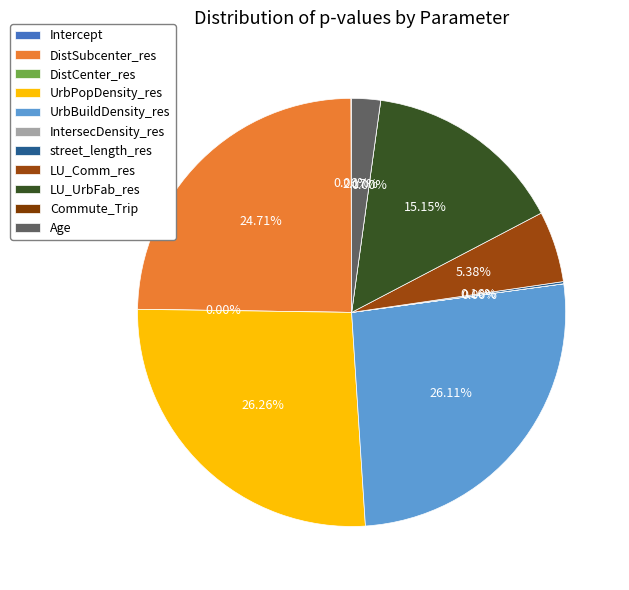

To the nearest percent, what portion does UrbPopDensity_res represent?

26%